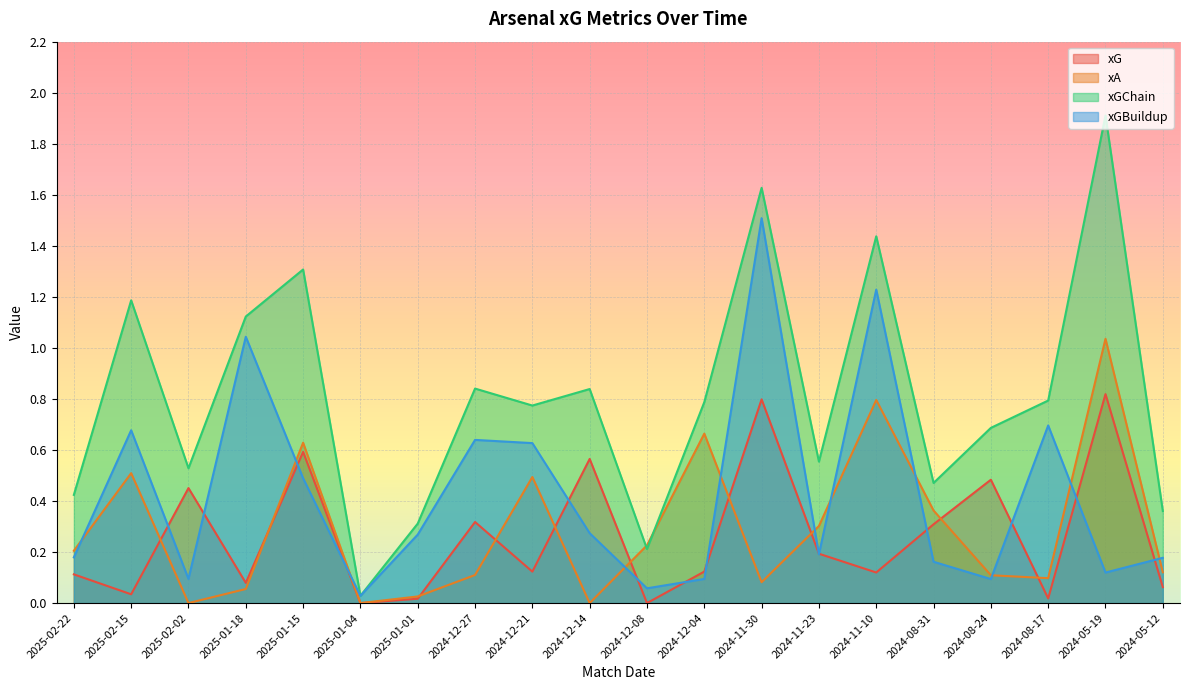

Is the value of xGBuildup at 2025-02-02 greater than the value of xG at 2025-02-22?

No